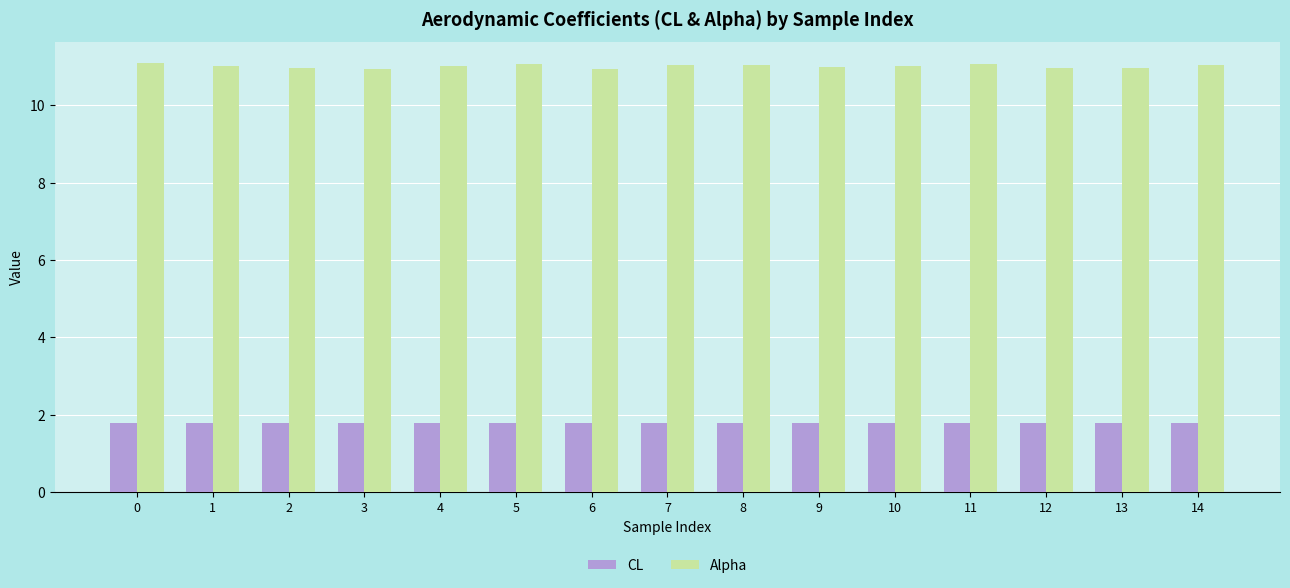

How many CL values are between 1 and 2?

15